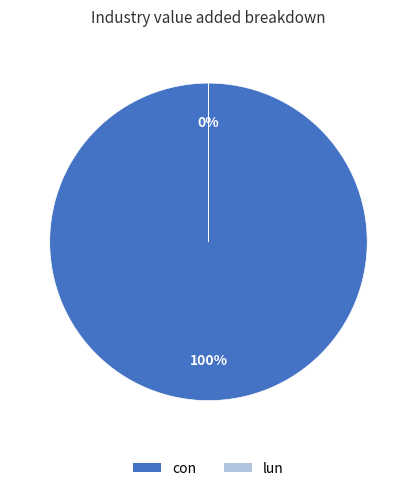

What percentage is the con slice, to the nearest percent?

100%